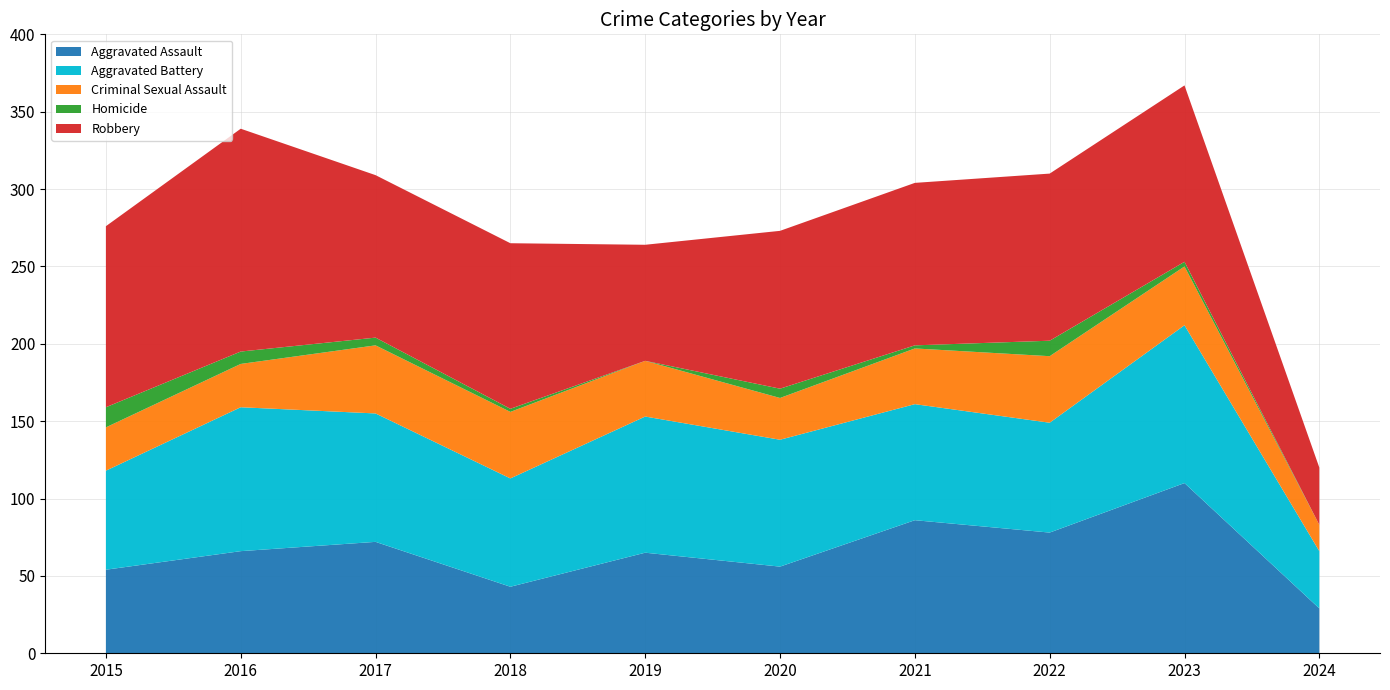

Reading right to left, transcribe all the data shown in this chart.

Aggravated Assault: 2024=29	2023=110	2022=78	2021=86	2020=56	2019=65	2018=43	2017=72	2016=66	2015=54
Aggravated Battery: 2024=37	2023=102	2022=71	2021=75	2020=82	2019=88	2018=70	2017=83	2016=93	2015=64
Criminal Sexual Assault: 2024=17	2023=38	2022=43	2021=36	2020=27	2019=36	2018=43	2017=44	2016=28	2015=28
Homicide: 2024=0	2023=3	2022=10	2021=2	2020=6	2019=0	2018=2	2017=5	2016=8	2015=13
Robbery: 2024=37	2023=114	2022=108	2021=105	2020=102	2019=75	2018=107	2017=105	2016=144	2015=117